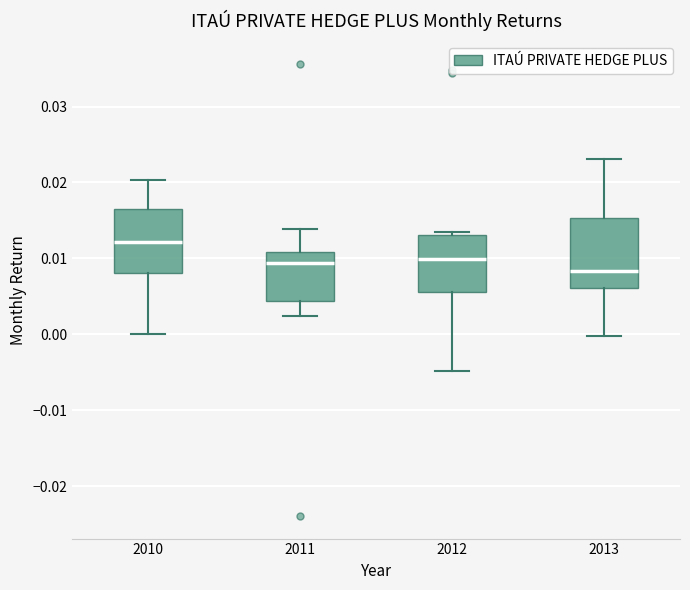

Reading left to right, transcribe this box plot: for each box, give where its median line is, the range the box spans, and where its two whiskers end, as read against the y-axis. The values are not printed on the chart, so give them approximately, as read against the axis.

2010: median 0.012, box 0.008 to 0.017, whiskers 0.000 to 0.020
2011: median 0.009, box 0.004 to 0.011, whiskers 0.002 to 0.014
2012: median 0.010, box 0.006 to 0.013, whiskers -0.005 to 0.013 (just above the box's upper edge)
2013: median 0.008, box 0.006 to 0.015, whiskers 0.000 to 0.023